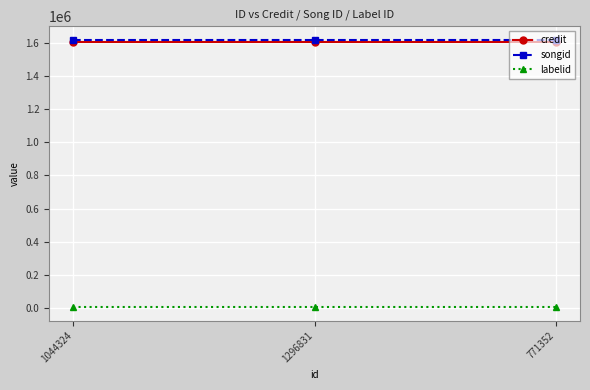

Is the value of labelid at 1044324 greater than the value of credit at 771352?

No